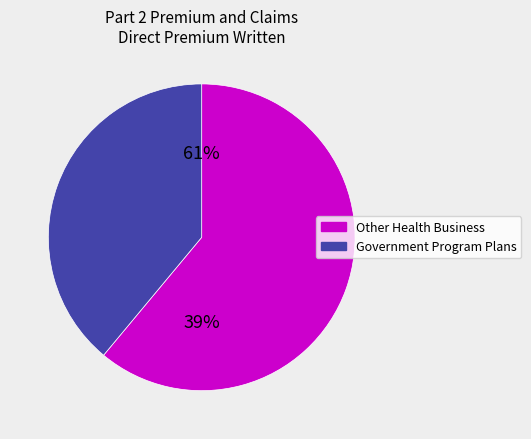

To the nearest percent, what is the average slice percentage?

50%